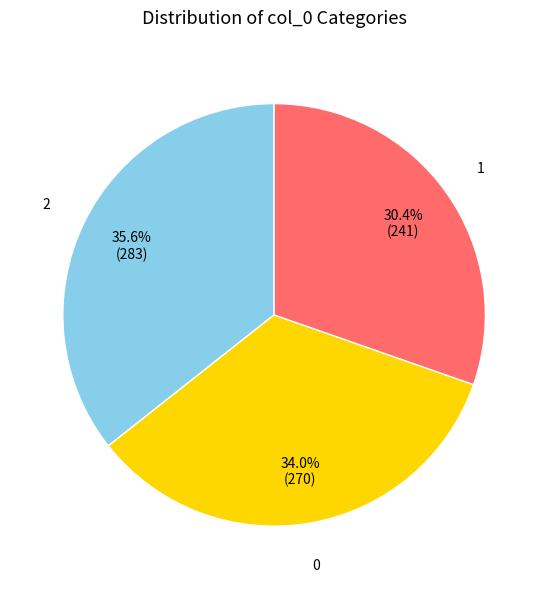

Which category has the biggest portion of the pie?

2